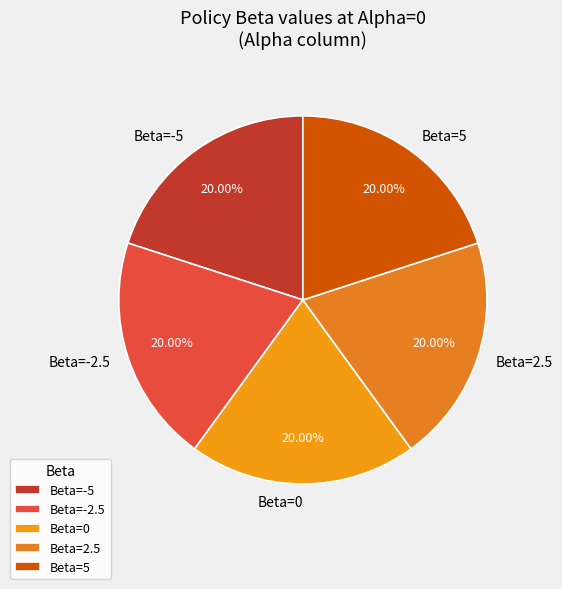

How many segments does this pie chart have?

5